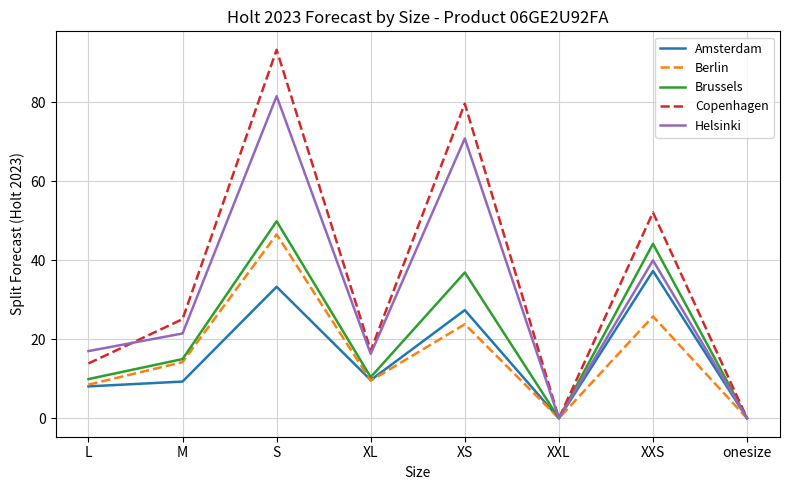

Read the Helsinki value at S.

81.5